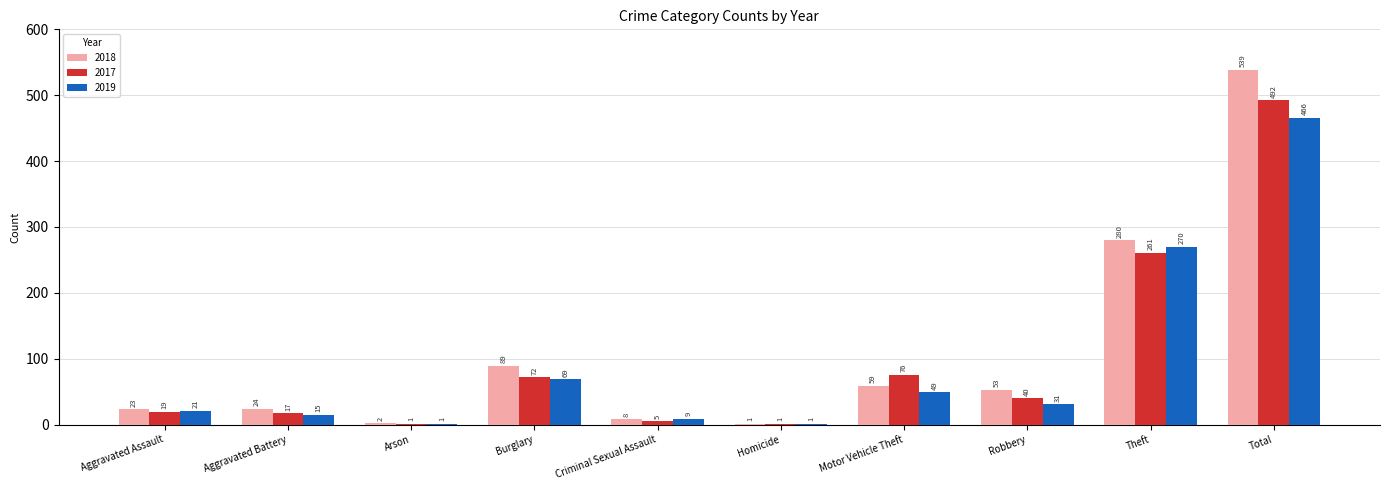

What are all the series names shown in the legend?

2018, 2017, 2019